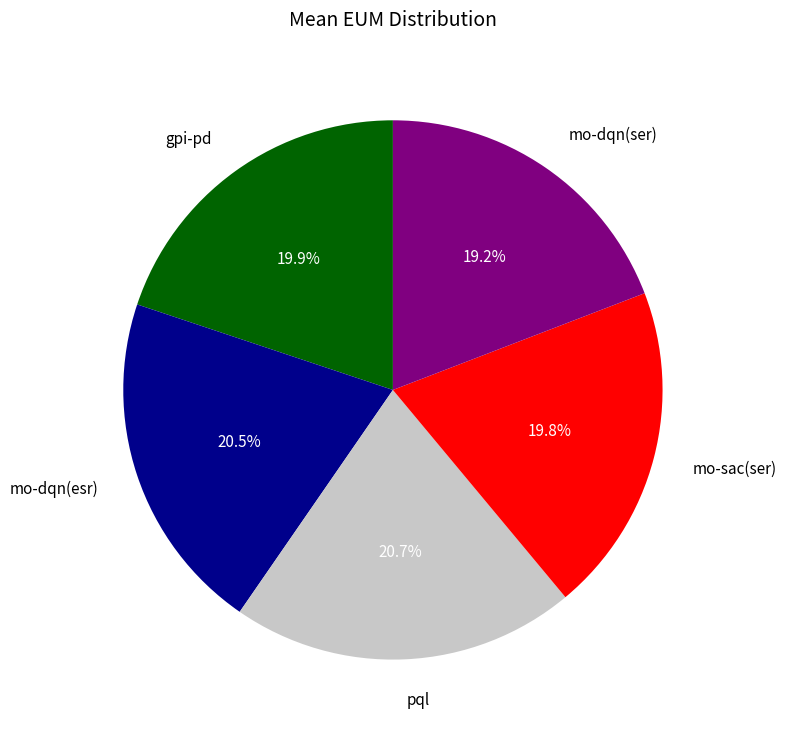

Is mo-sac(ser) the majority of the pie?

No